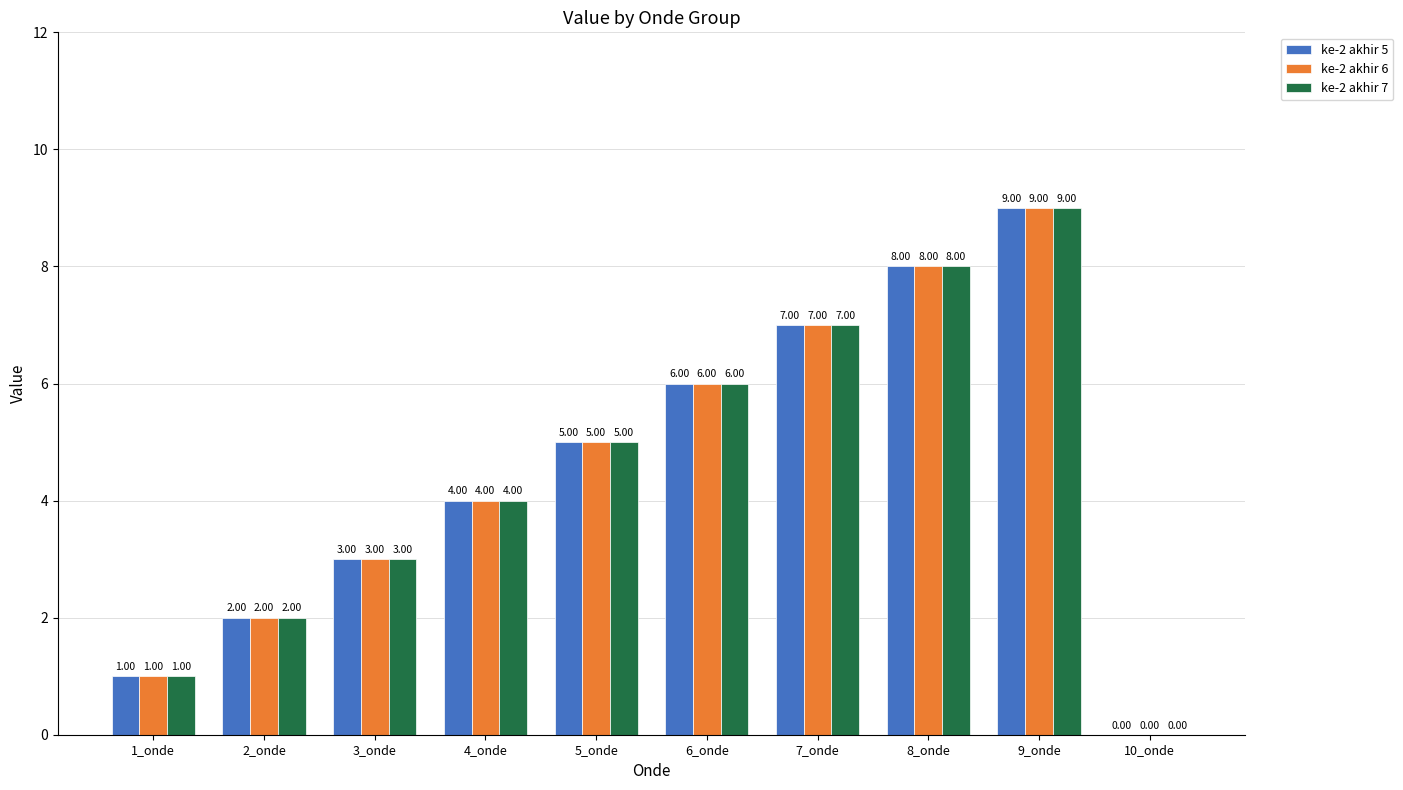

What is the total value across all series at 8_onde?

24